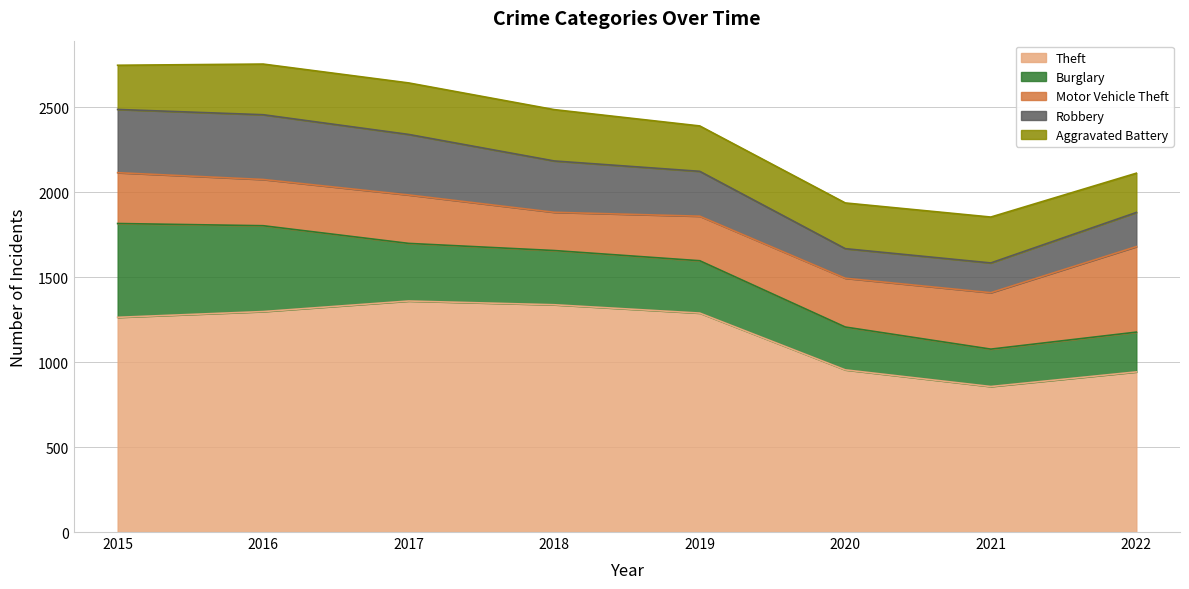

What is the value of the Burglary point at the 1st from the left?

552